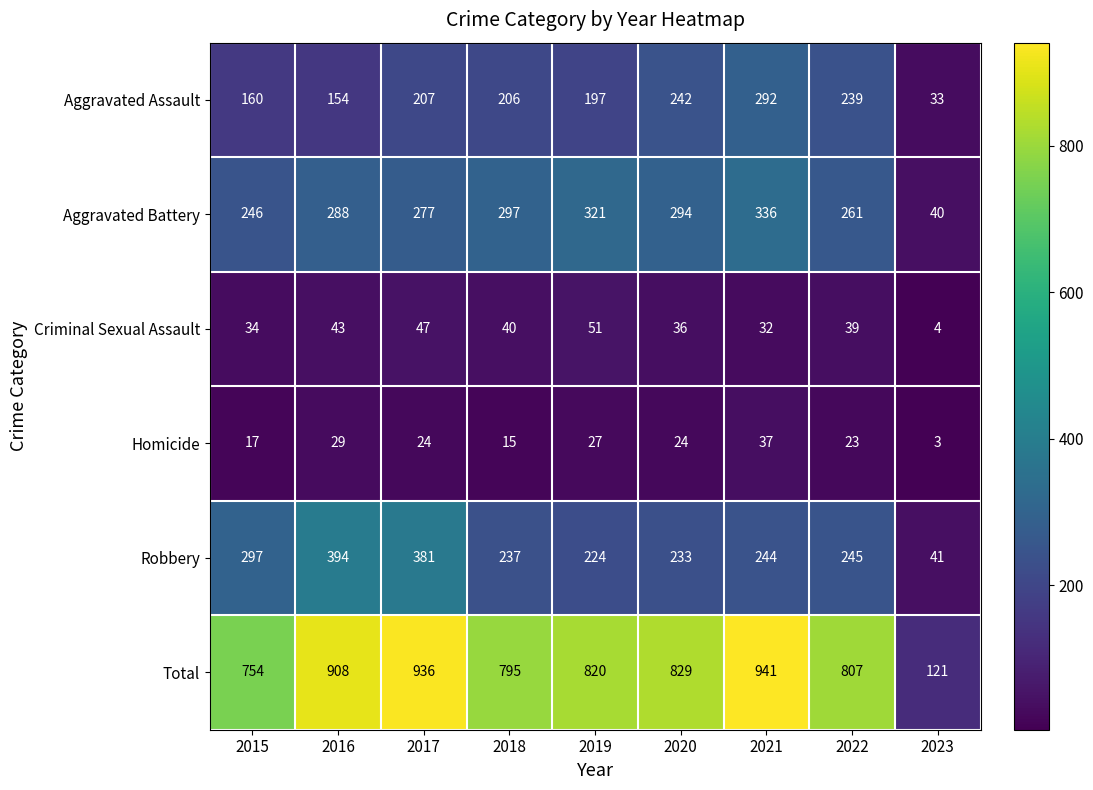

What is the average value of the Homicide series?

22